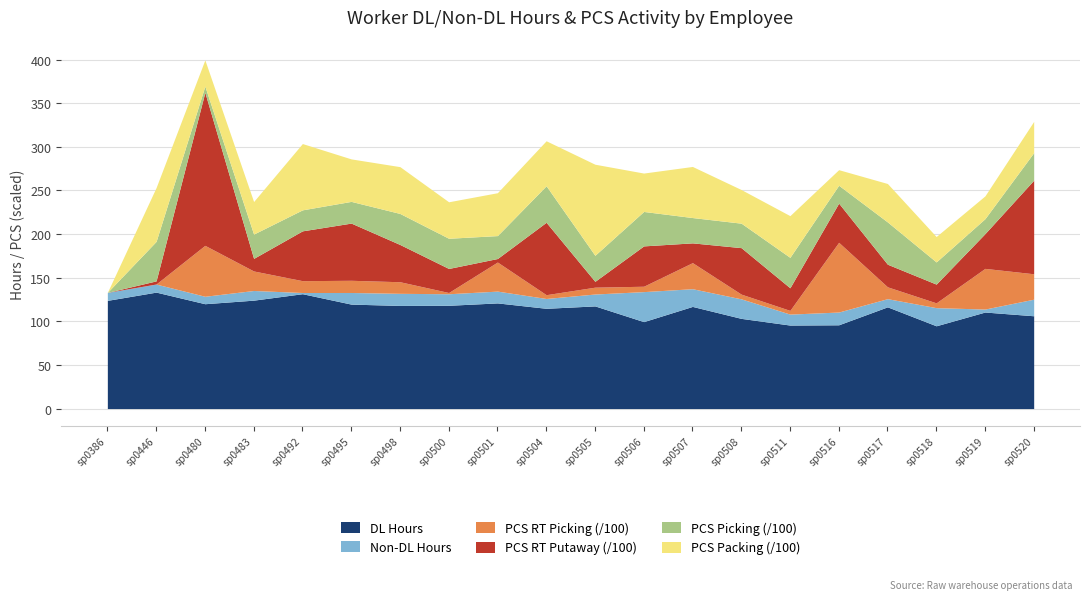

What is the sum of all not_DL values?

275.0